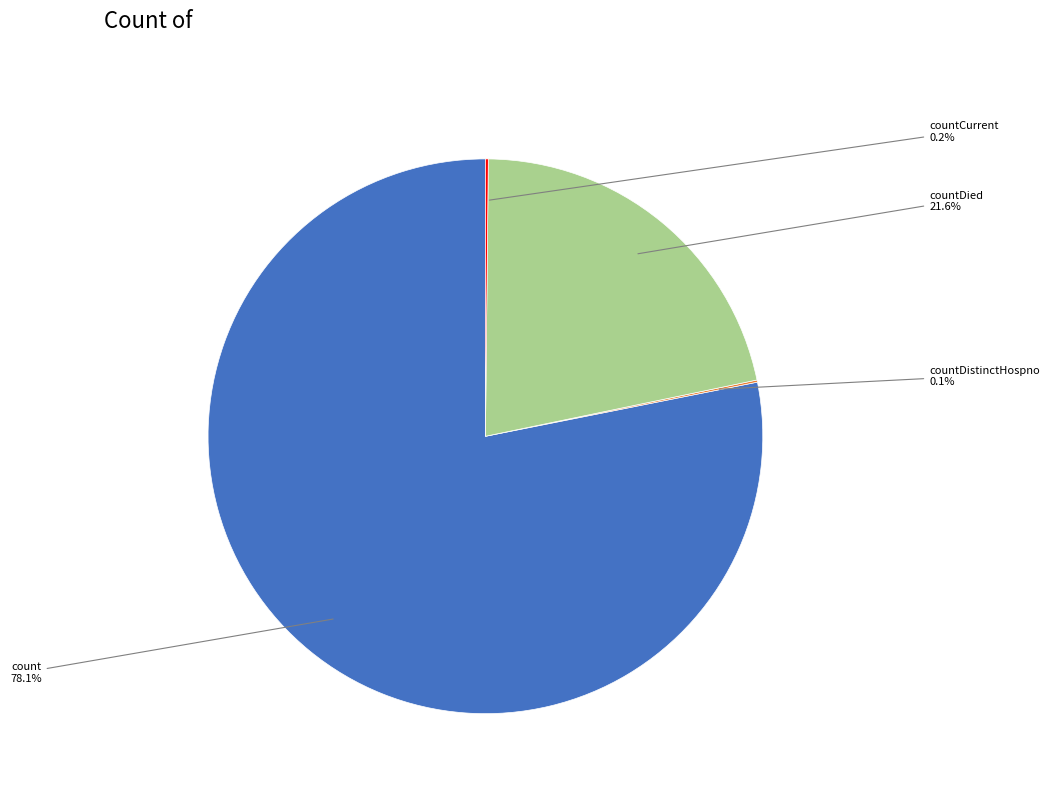

Does any single category account for the majority?

Yes